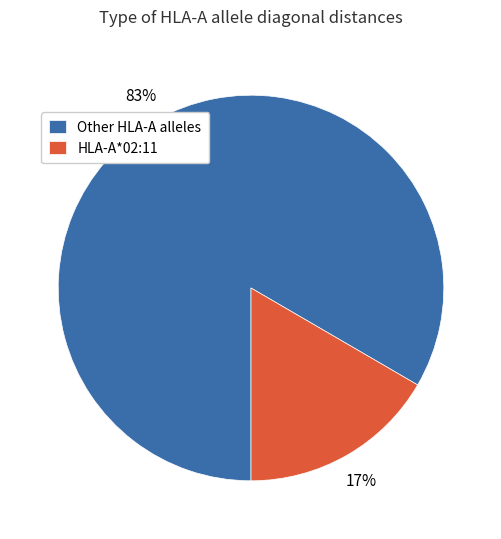

To the nearest percent, what percentage of the pie is HLA-A*02:11?

17%